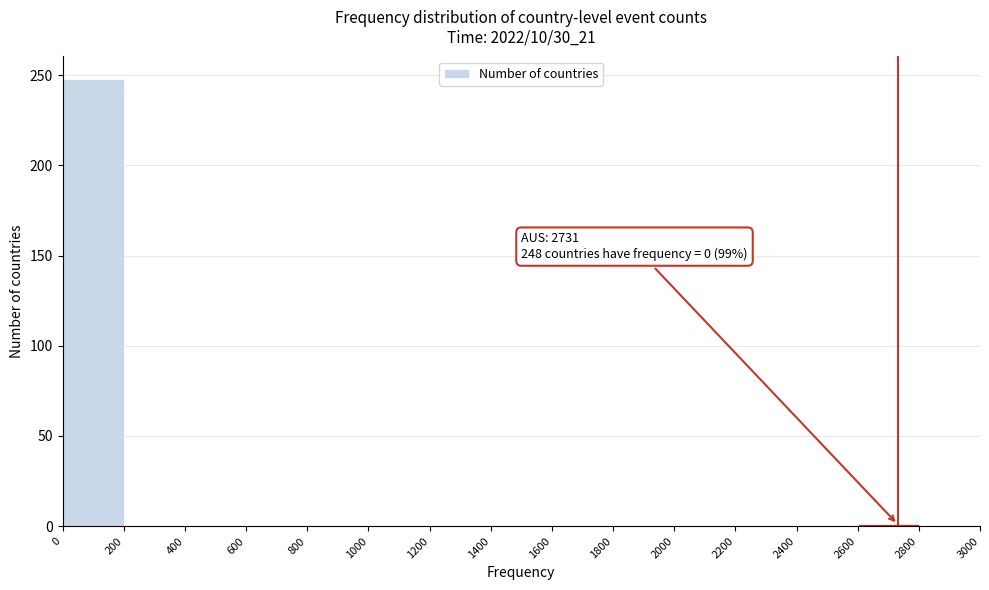

Over which range of the x-axis is the bar tallest?

0 to 200